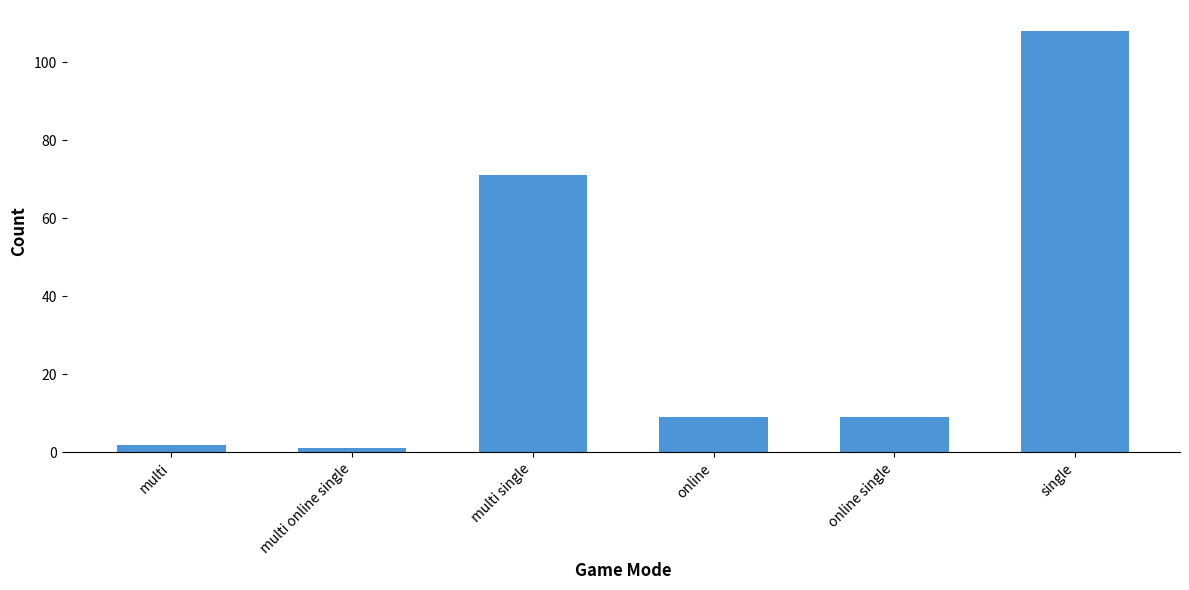

Reading left to right, transcribe all the data shown in this chart.

2	1	71	9	9	108